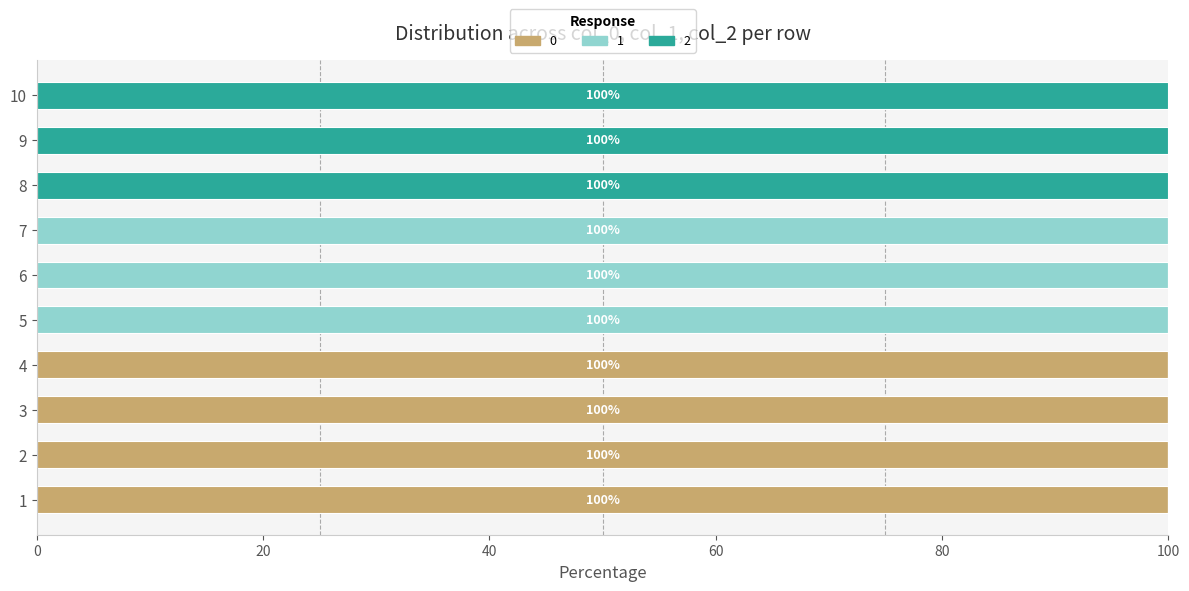

What is the total value across all series at 9?

100